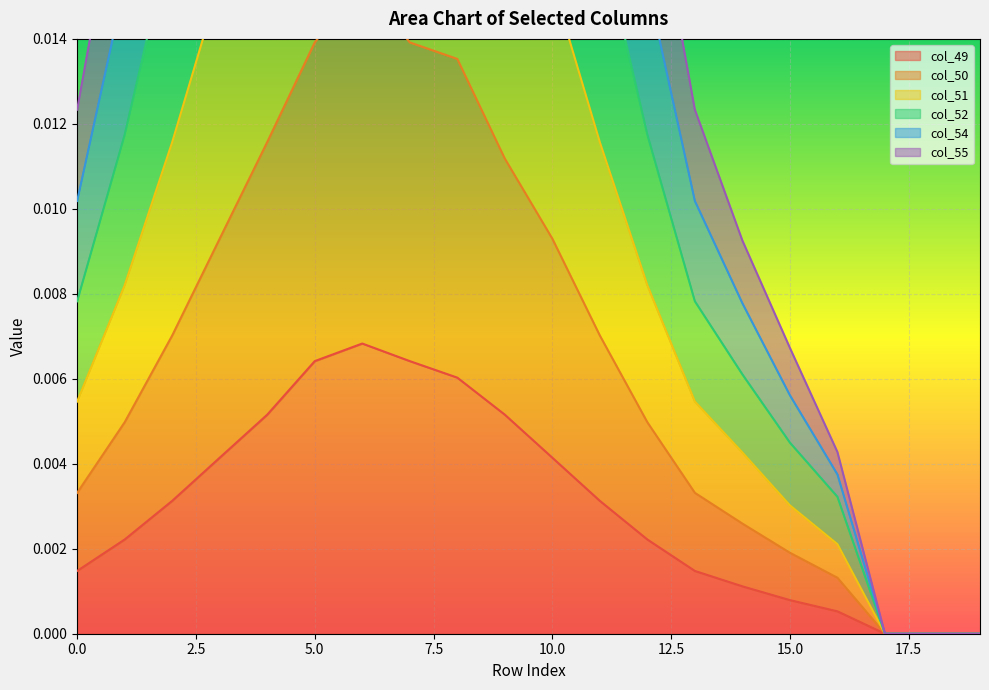

Rank the categories by col_52 value from highest to lowest.

6, 7, 8, 5, 9, 4, 3, 10, 2, 11, 1, 12, 0, 13, 14, 15, 16, 17, 18, 19